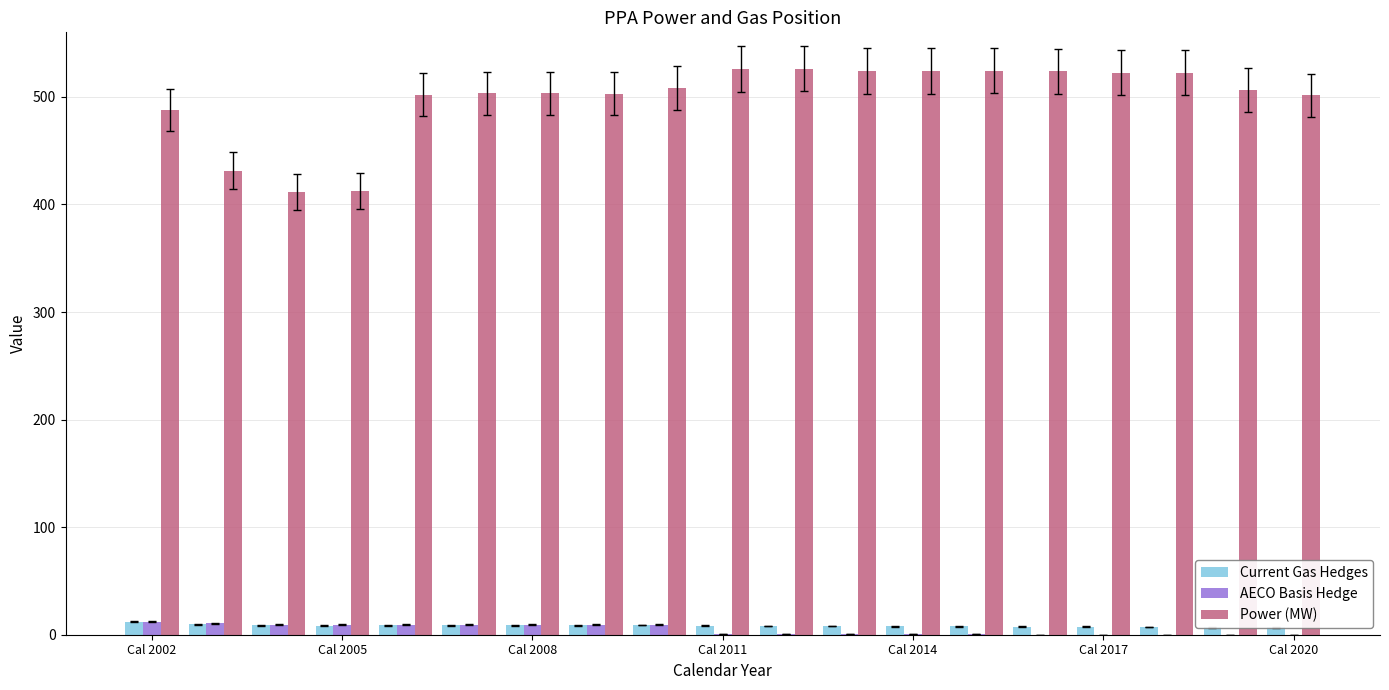

How many bars are there in each group?

3